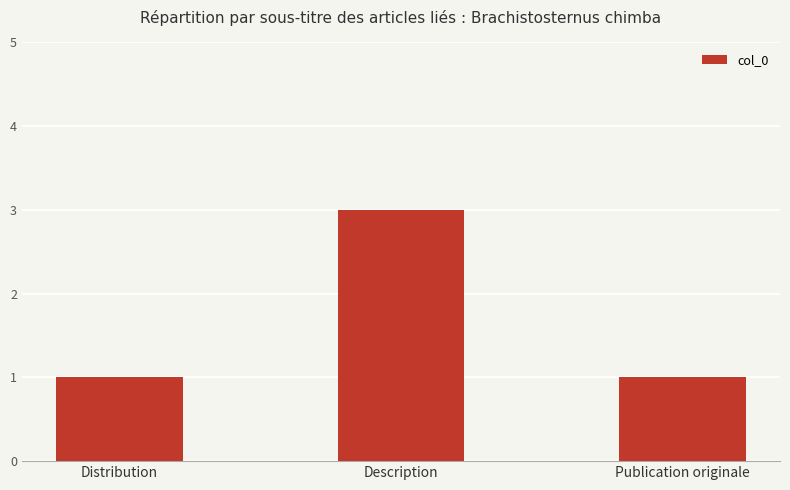

Count the number of data series in this chart.

1